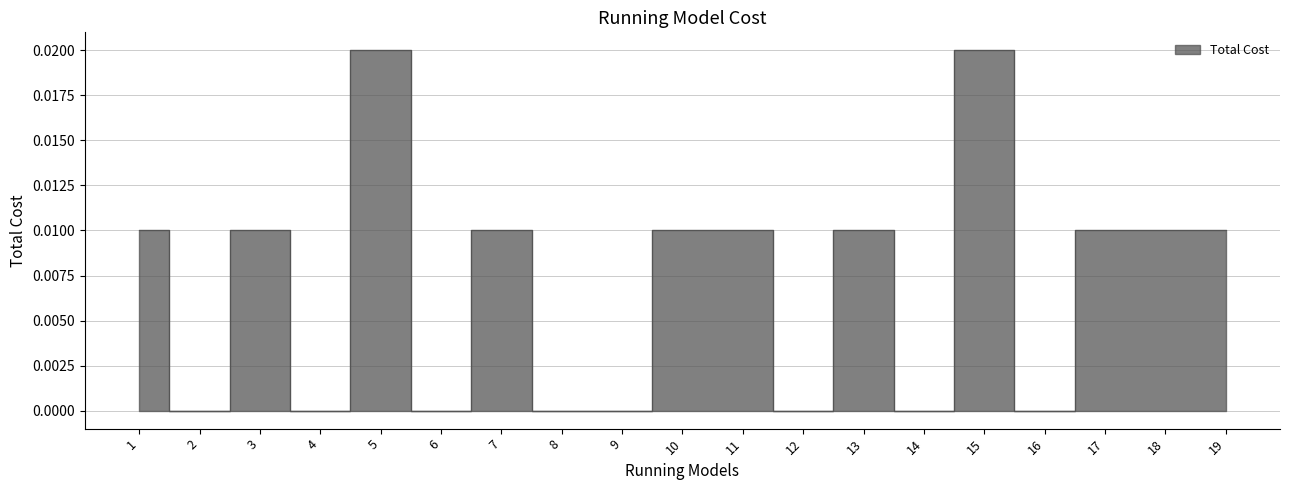

What is the sum of all values?

0.1